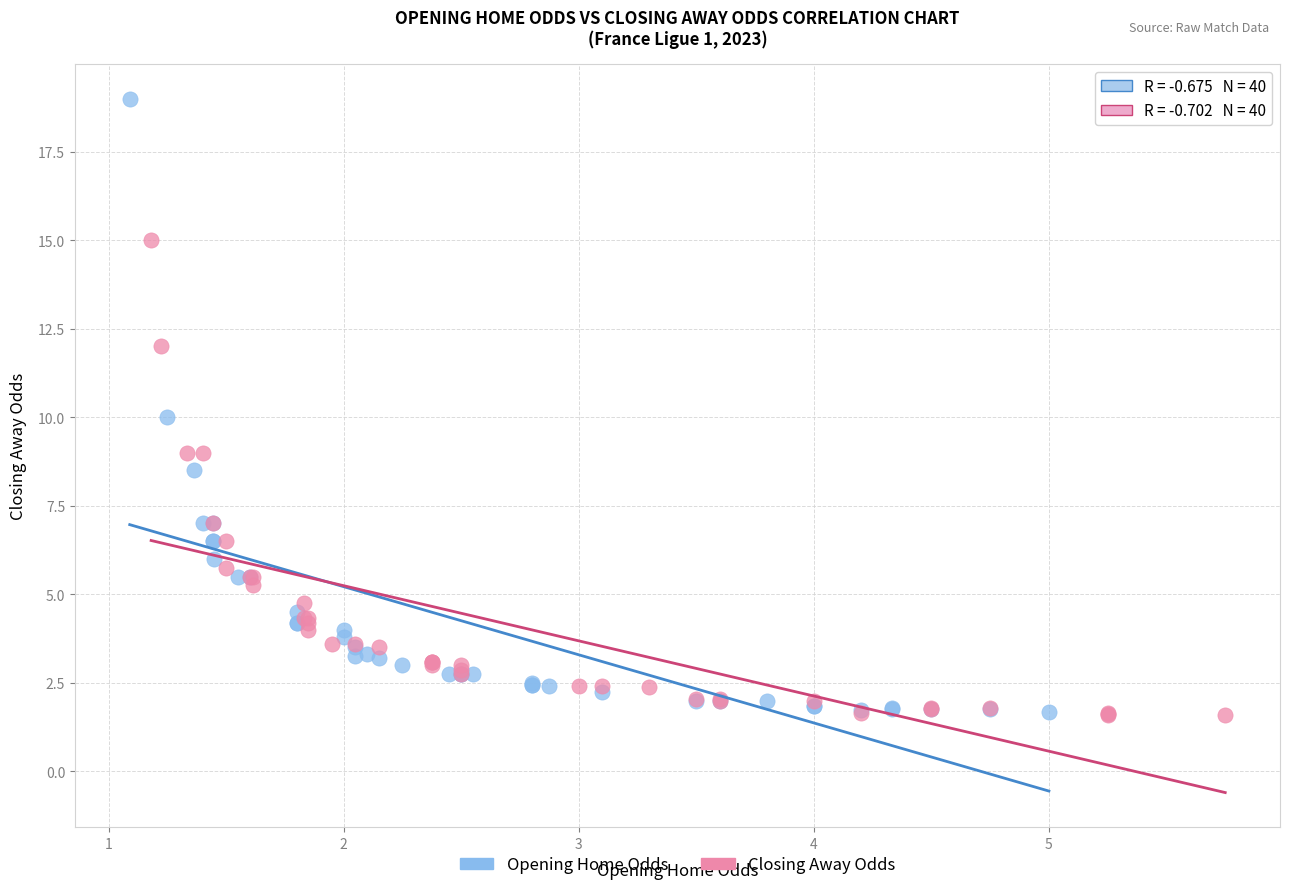

Which series has the widest spread of Y values?

Opening Home Odds